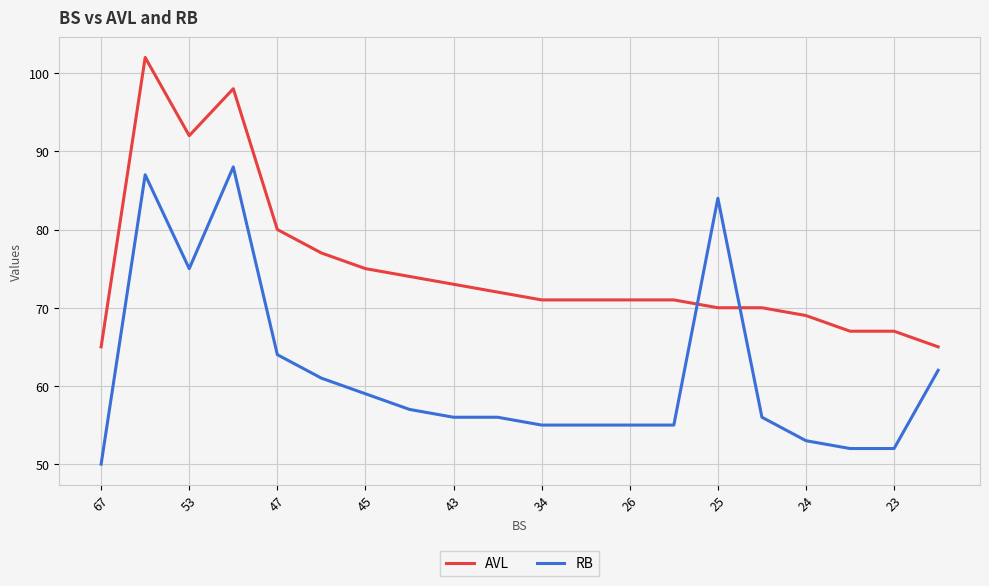

Which series has the largest total across all categories?

AVL